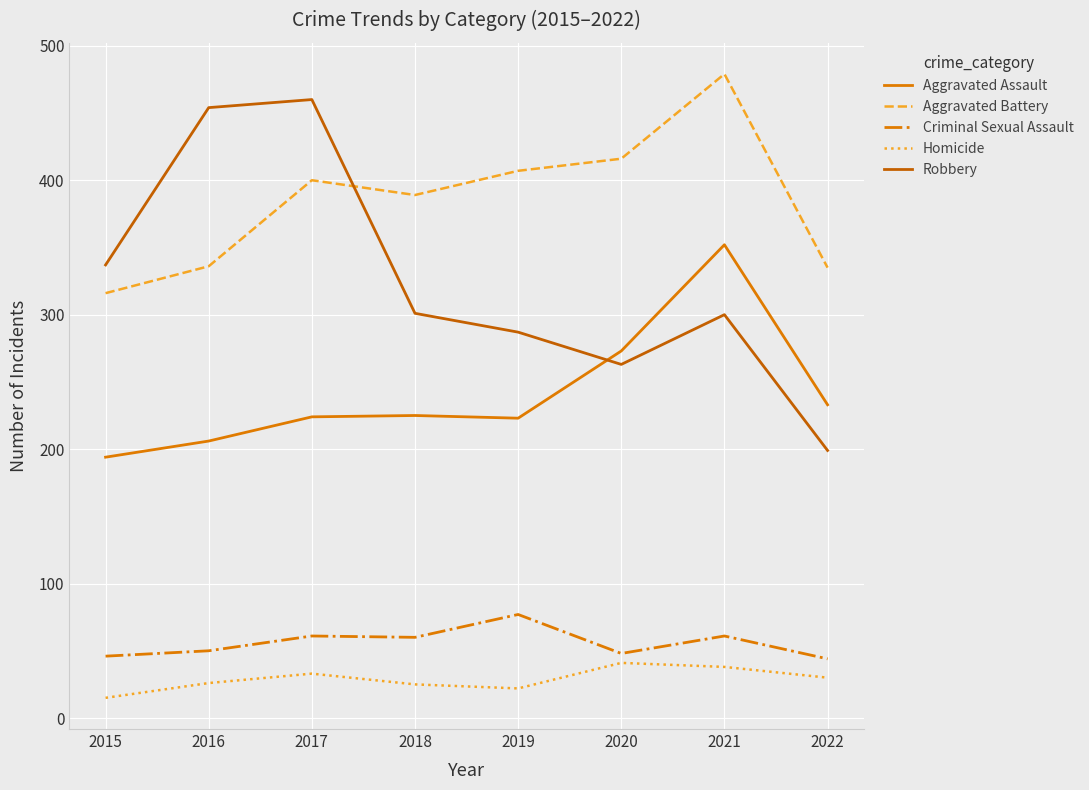

At which label does Aggravated Battery first exceed 400?

2019